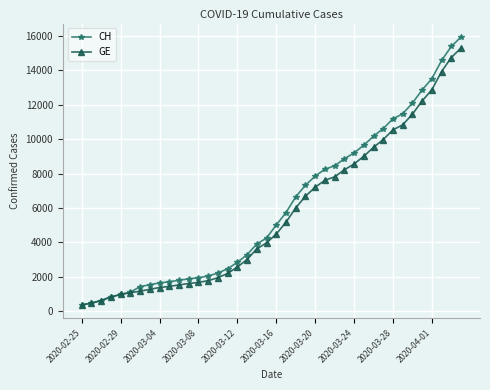

What are all the series names shown in the legend?

CH, GE